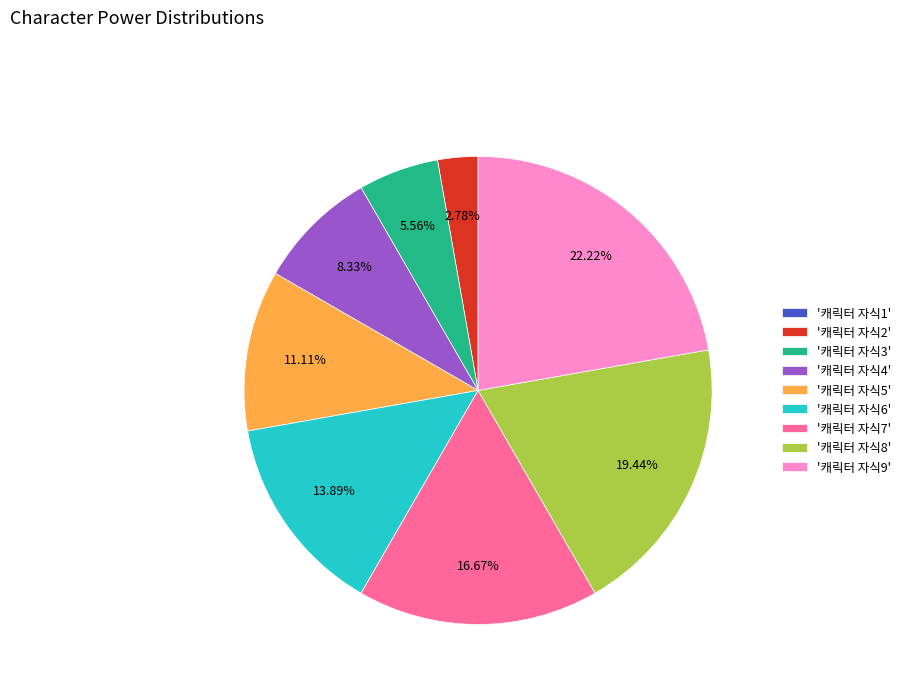

Which has a higher value, '캐릭터 자식2' or '캐릭터 자식4'?

'캐릭터 자식4'